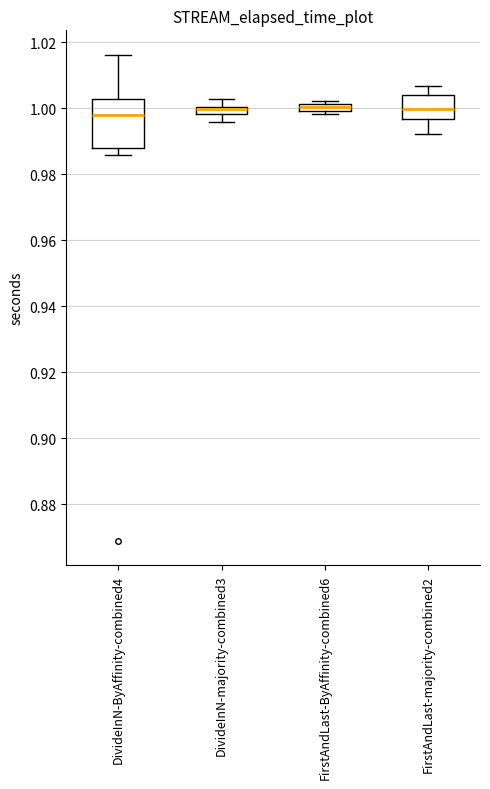

Comparing the boxes themselves (not the whiskers), which one is the tallest?

DivideInN-ByAffinity-combined4